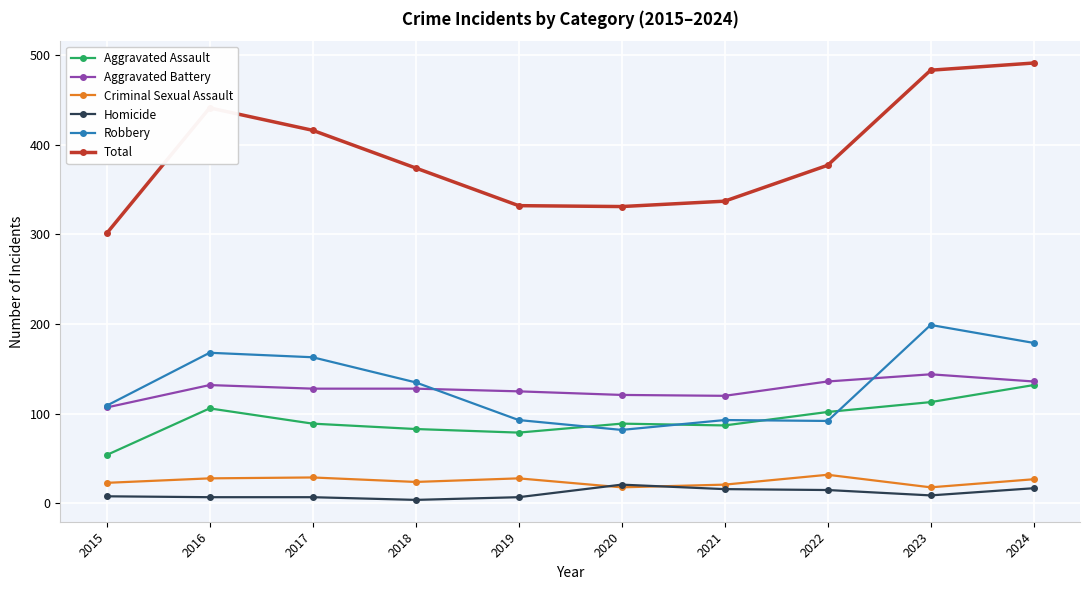

True or false: Criminal Sexual Assault and Aggravated Assault intersect in this chart.

False